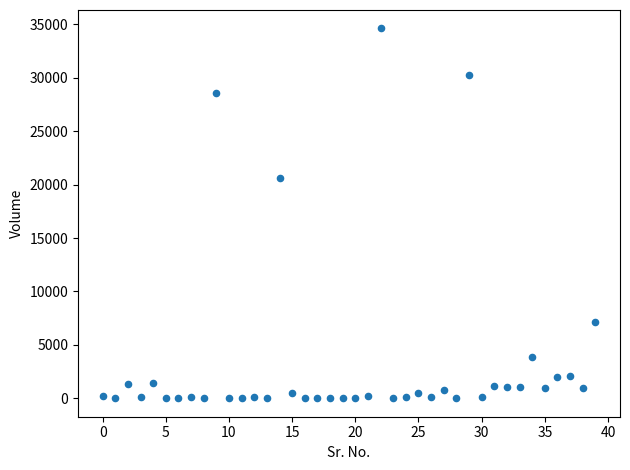

What Y value in the scatter plot is closest to 17310?

20593